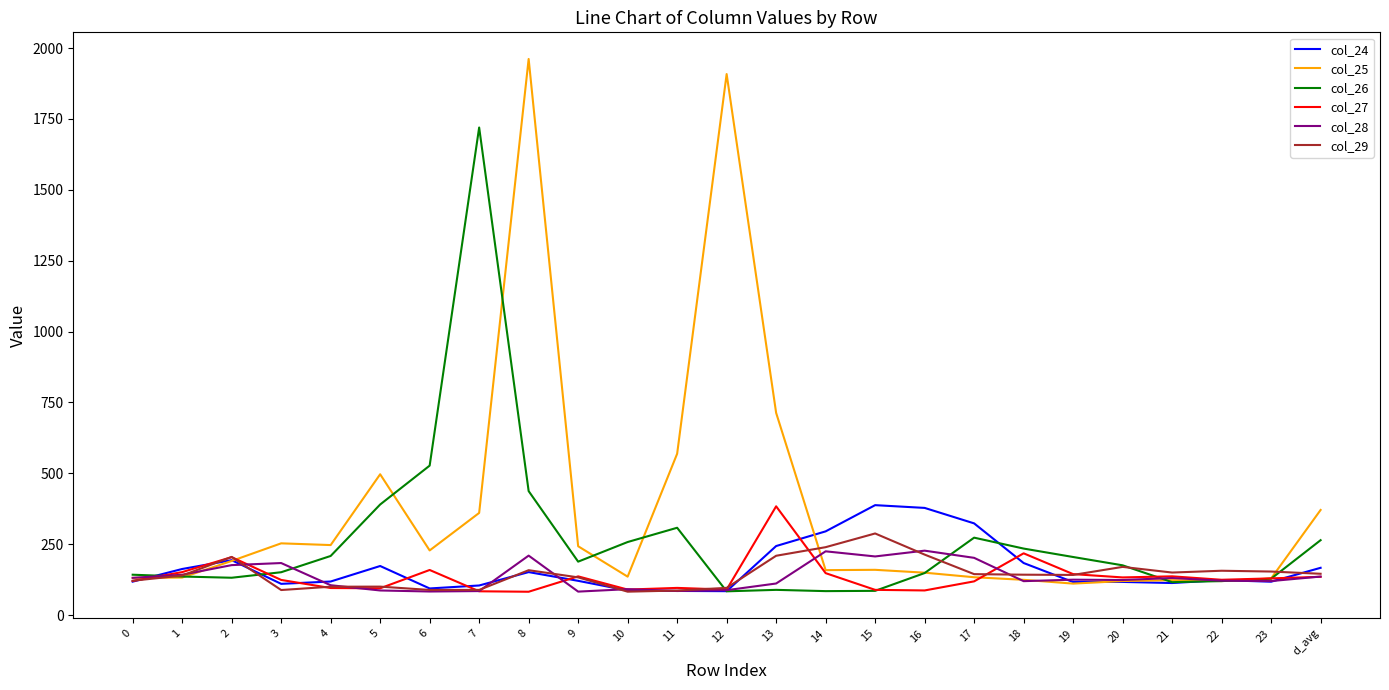

At how many categories does at least one series exceed 115?

25